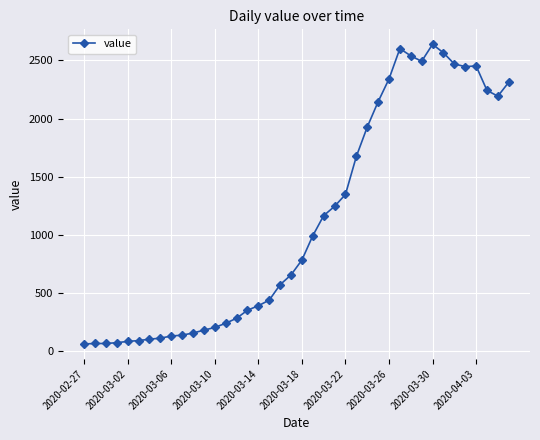

What is the smallest value displayed?

61